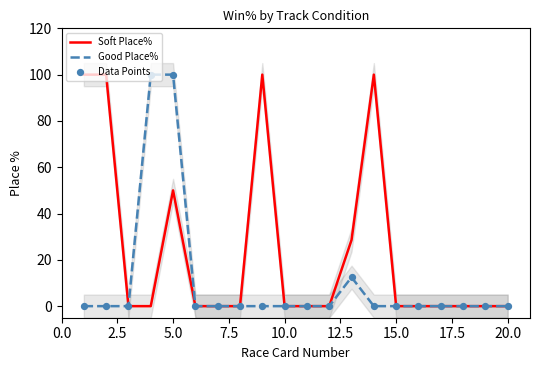

Which series reaches the maximum Y coordinate?

Soft Place%